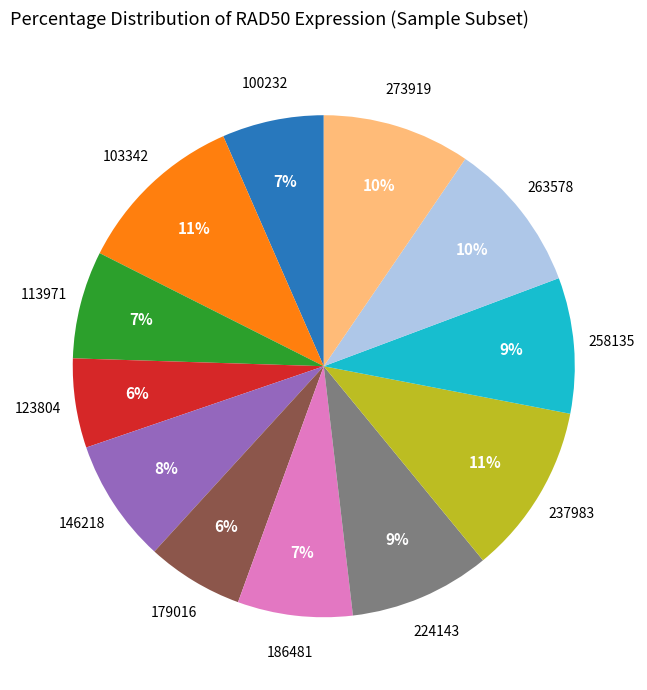

Approximately how many times larger is the value at 100232 compared to 263578?

0.7